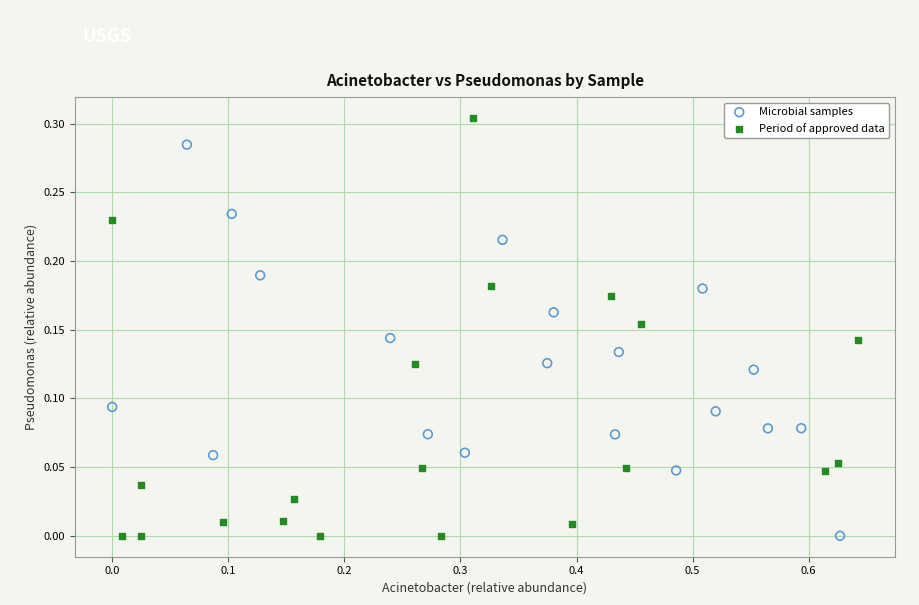

What are all the series names shown in the legend?

Microbial samples, Period of approved data